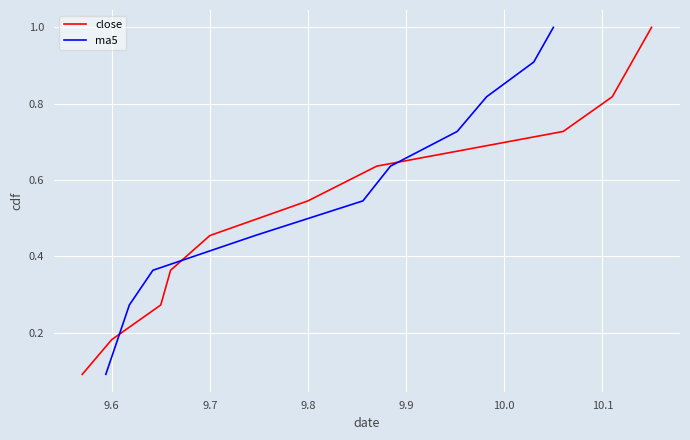

What is the highest value of the ma5 series?

1.0